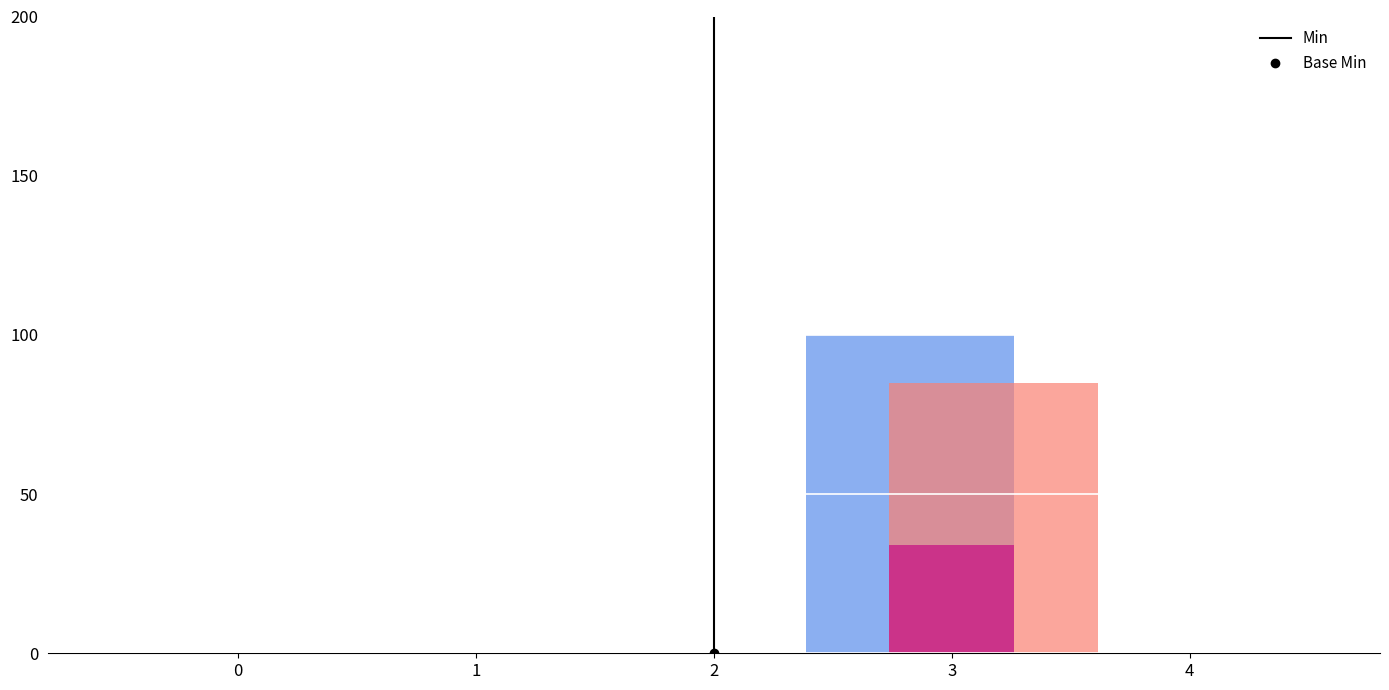

At which category is the sum across all series the highest?

3